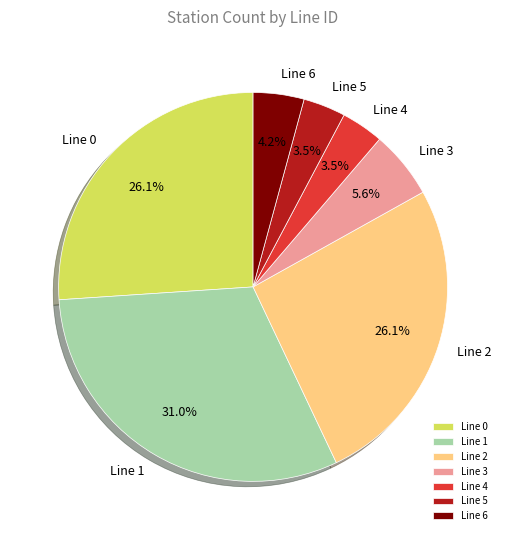

How many slices are in this pie chart?

7